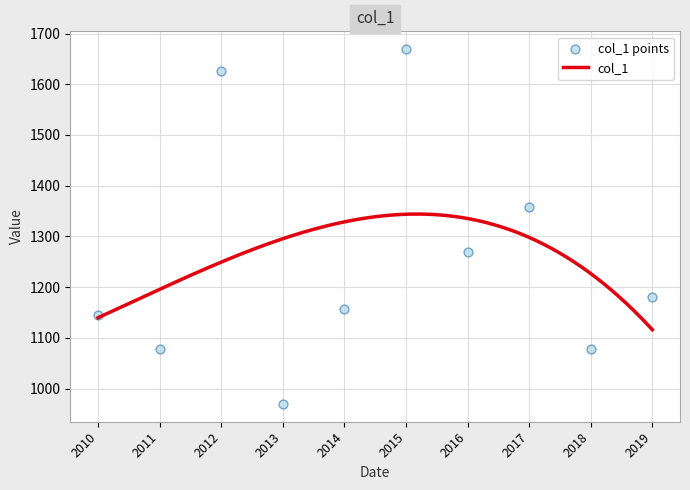

What is the lowest value of the col_1 series?

1116.1